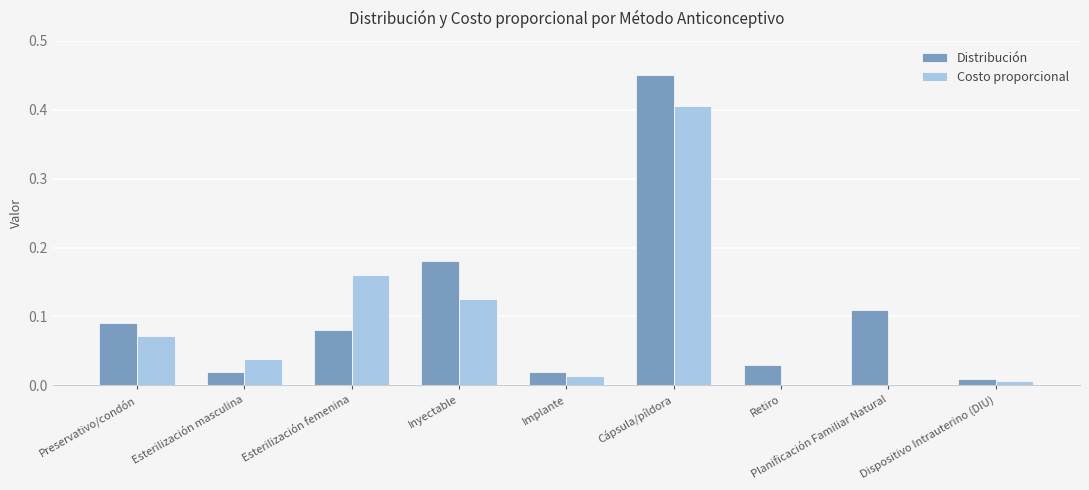

Is the value of Distribución at Esterilización masculina greater than the value of Costo proporcional at Planificación Familiar Natural?

Yes